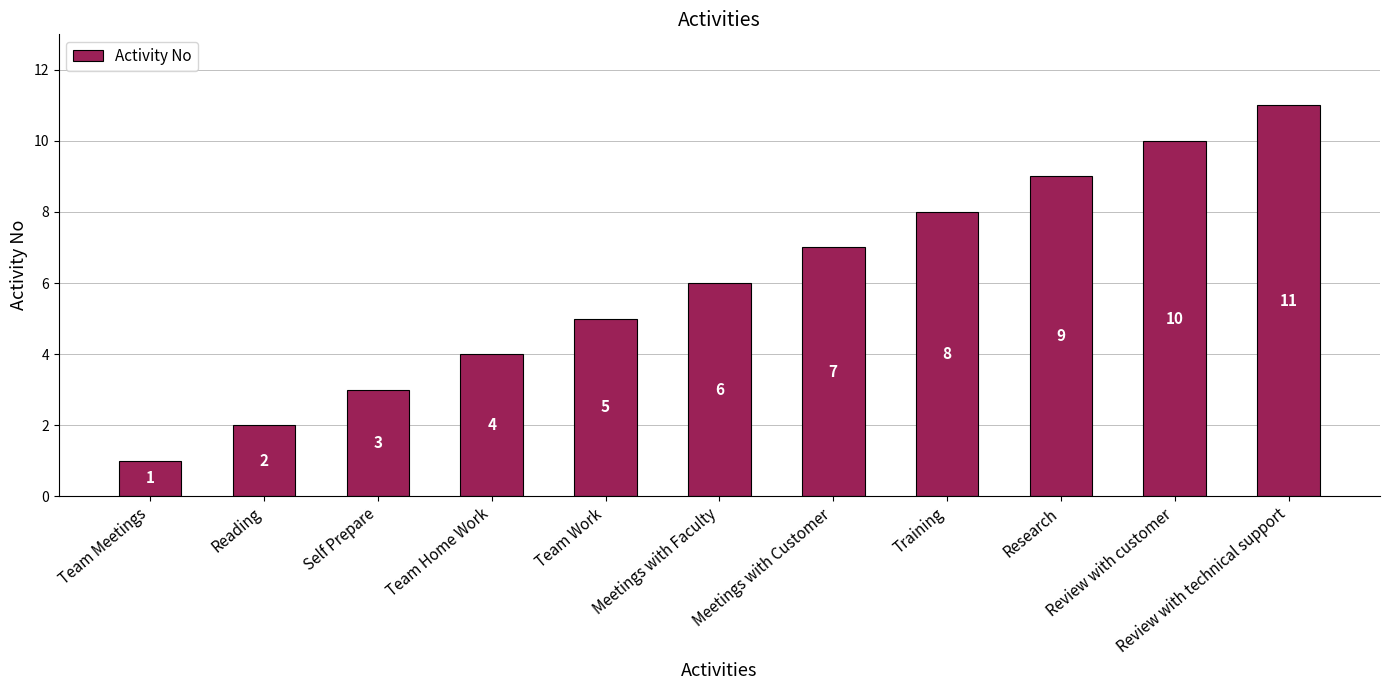

What value does the data have at Meetings with Faculty?

6